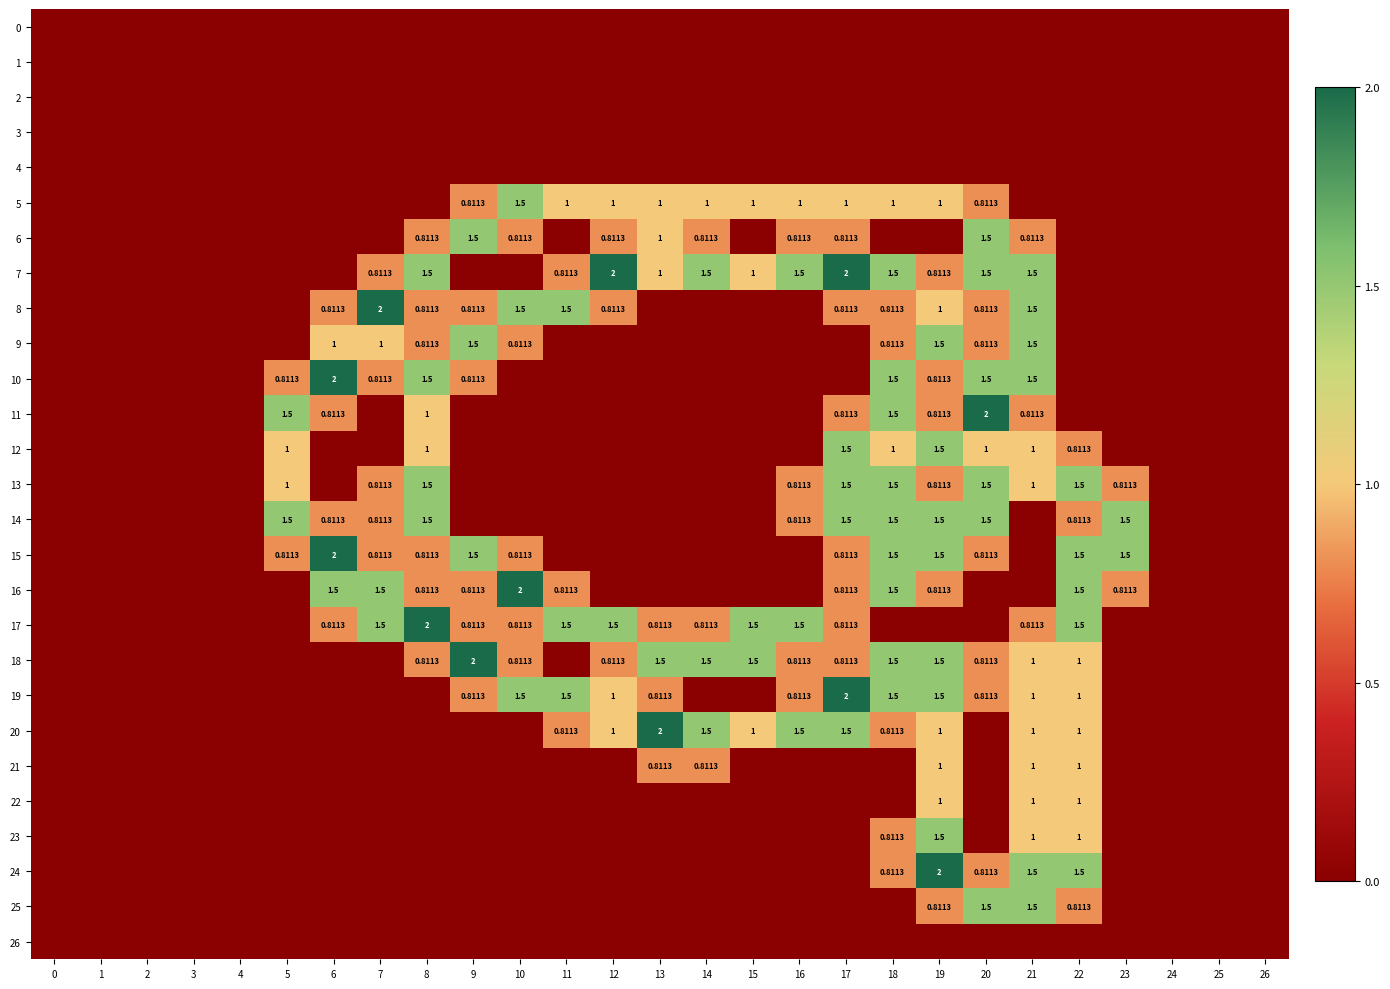

Which series changed the most between 18 and 20?

row_6